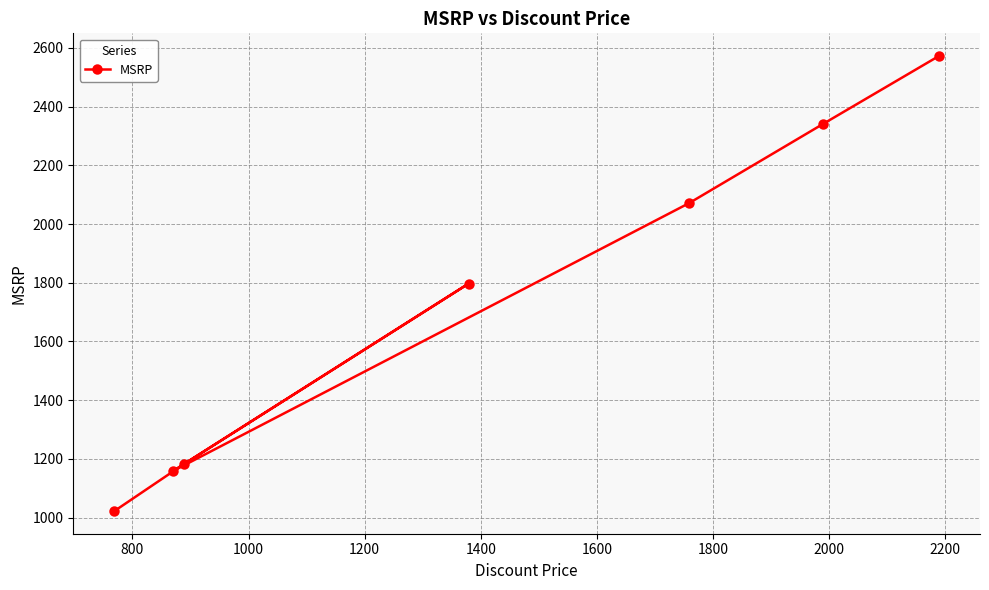

Reading left to right, extract all data points from this chart.

1022.8	1158.0	1183.0	1797.2	2071.3	2340.2	2572.0